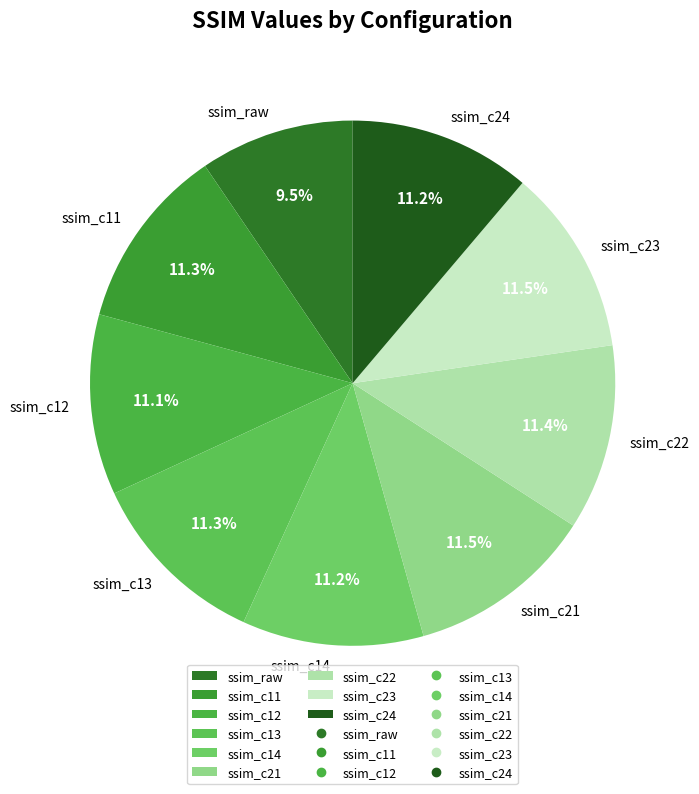

How many slices are in this pie chart?

9